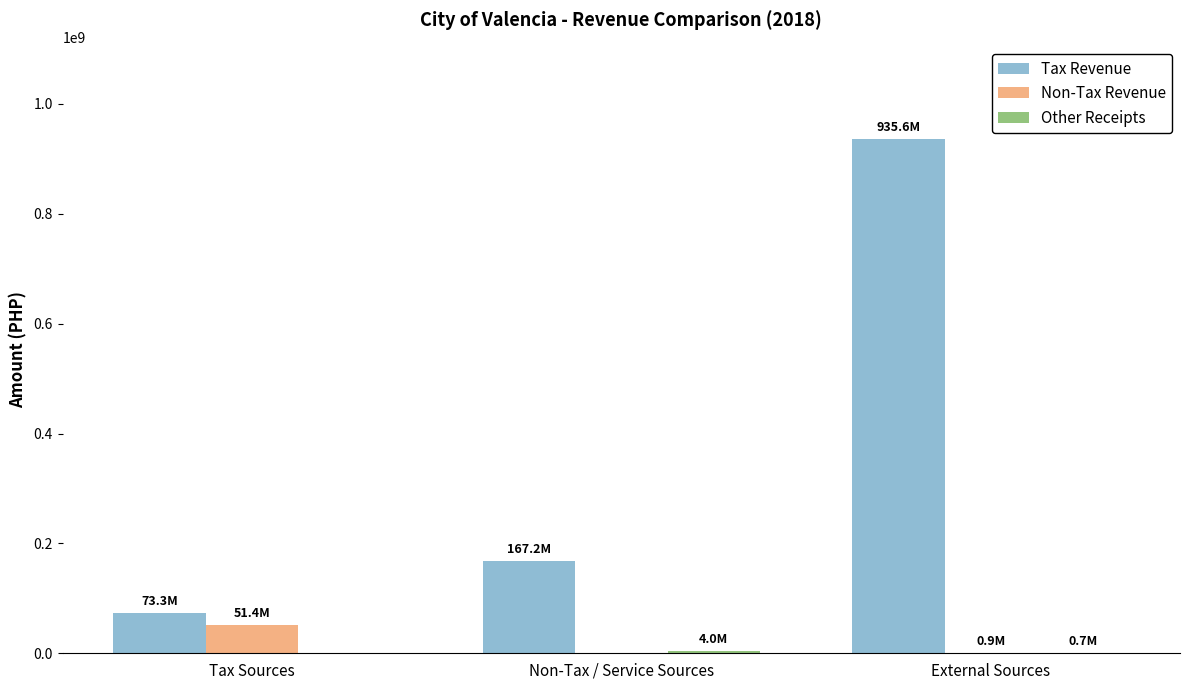

Which series has the largest total across all categories?

Tax Revenue